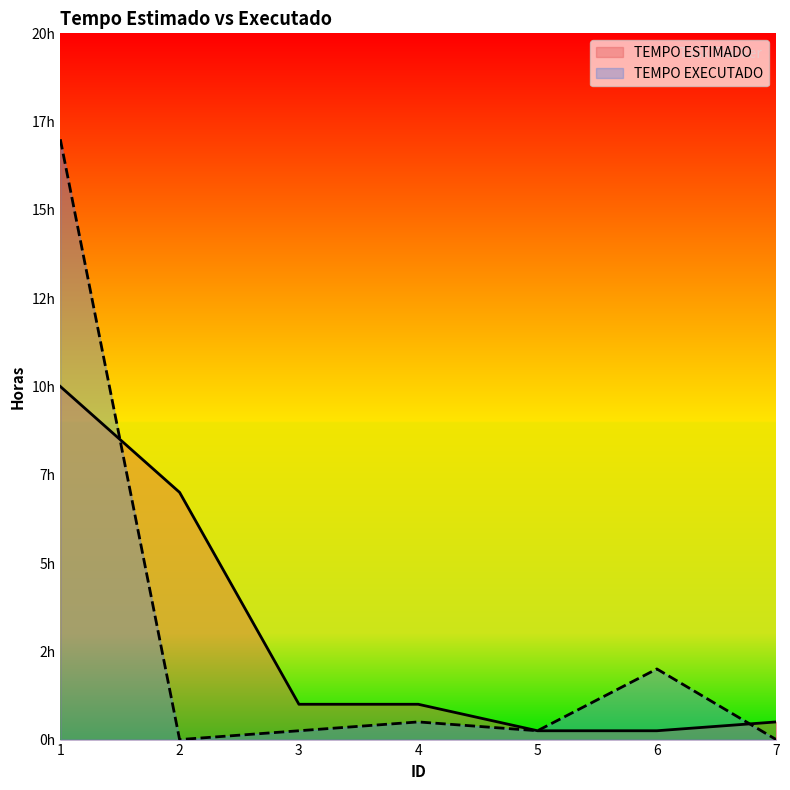

Reading left to right, what are all the values shown in this chart?

TEMPO ESTIMADO: 1=10.0	2=7.0	3=1.0	4=1.0	5=0.2	6=0.2	7=0.5
TEMPO EXECUTADO: 1=17.0	2=0.0	3=0.2	4=0.5	5=0.2	6=2.0	7=0.0